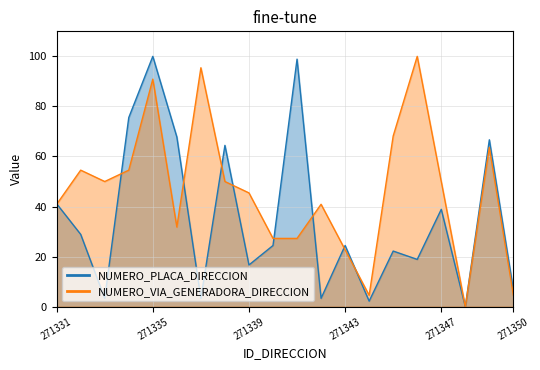

What is the sum of all NUMERO_VIA_GENERADORA_DIRECCION values?

922.7